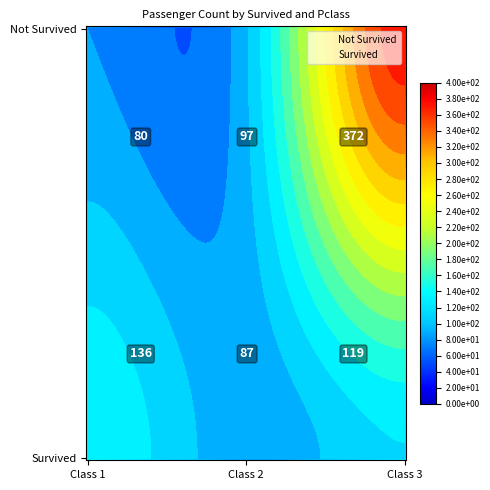

Reading left to right, what are all the values shown in this chart?

80	97	372	136	87	119